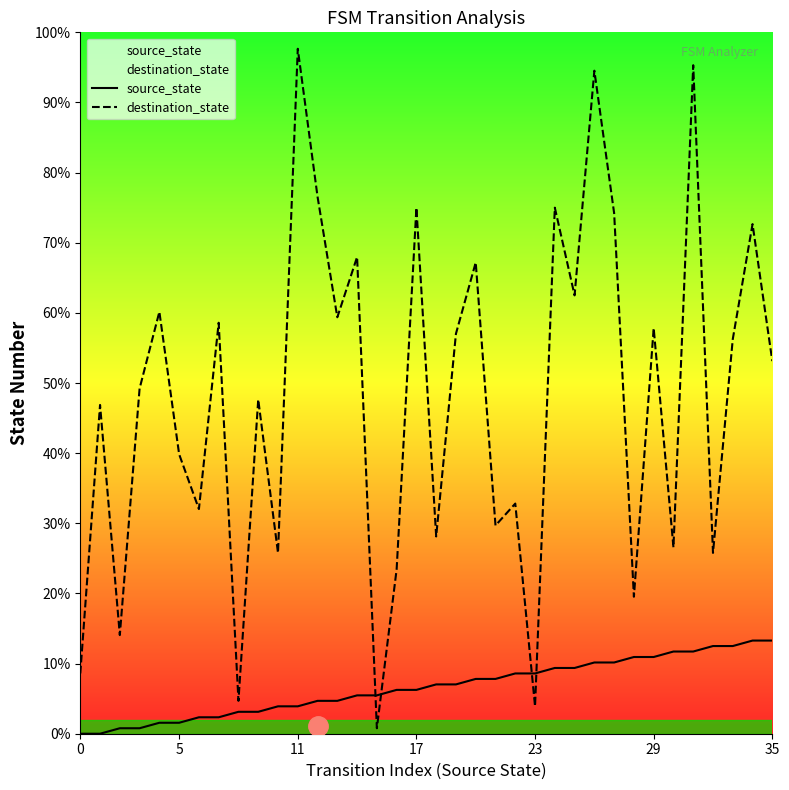

Reading right to left, extract all data points from this chart.

source_state: 17	17	16	16	15	15	14	14	13	13	12	12	11	11	10	10	9	9	8	8	7	7	6	6	5	5	4	4	3	3	2	2	1	1	0	0
destination_state: 68	93	72	33	122	34	74	25	95	121	80	96	5	42	38	86	73	36	96	30	1	87	76	98	125	33	61	6	75	41	51	77	63	18	60	11